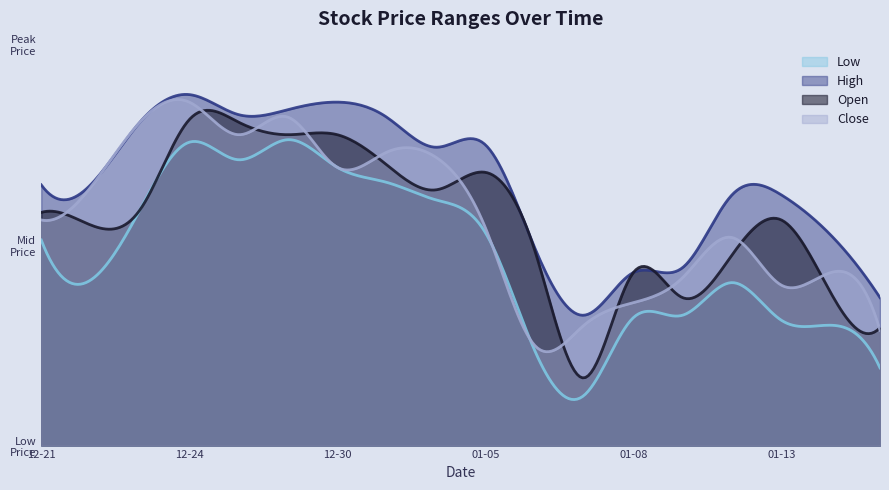

What is the label of the 5th point from the left?

2015-12-28